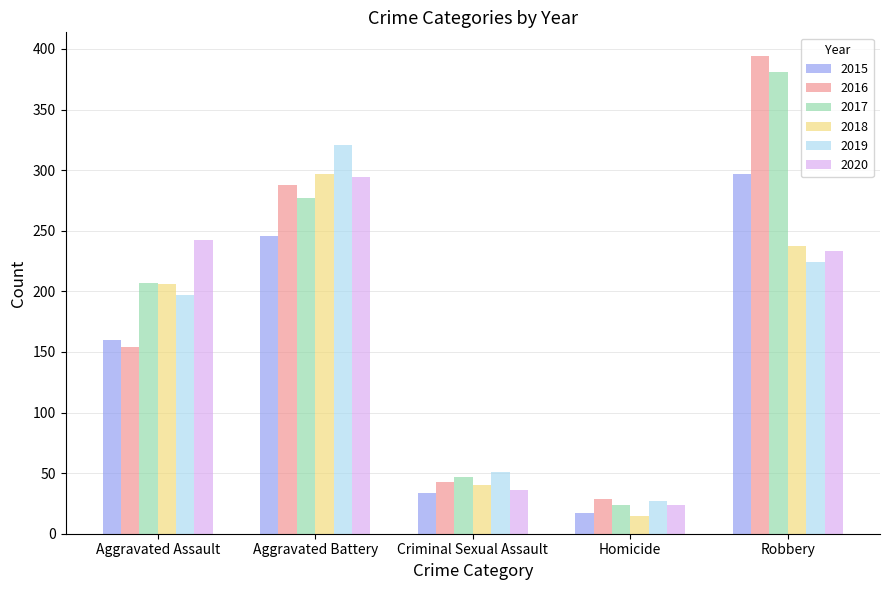

What is the lowest value of the 2016 series?

29